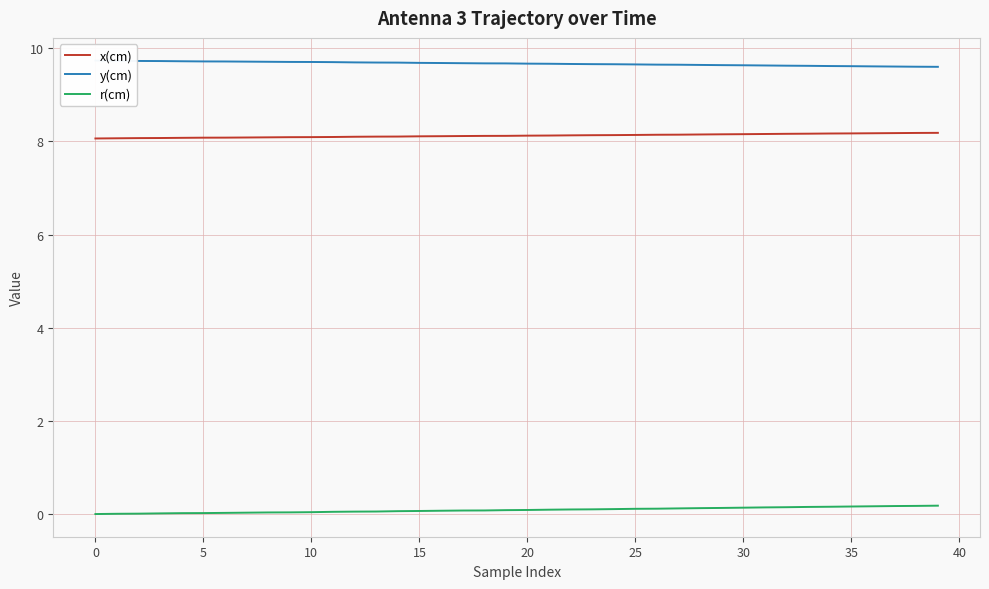

True or false: x(cm) has a value of 3.5 at 15.

False